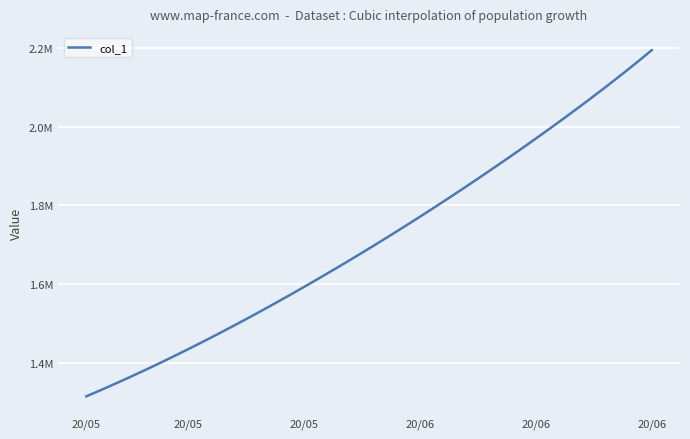

Does the chart have visible grid lines?

Yes